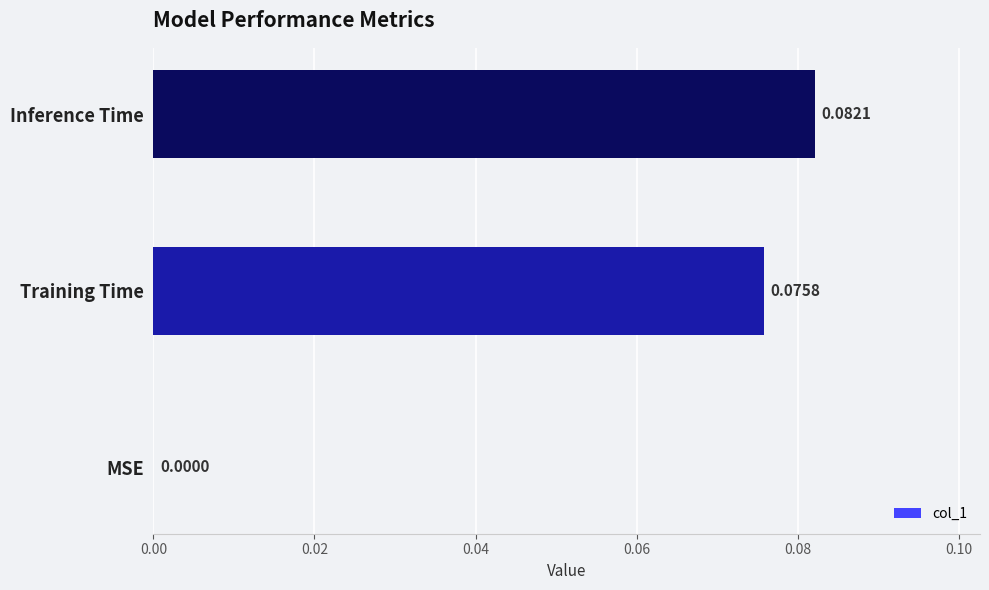

Which has a higher value, MSE or Inference Time?

Inference Time